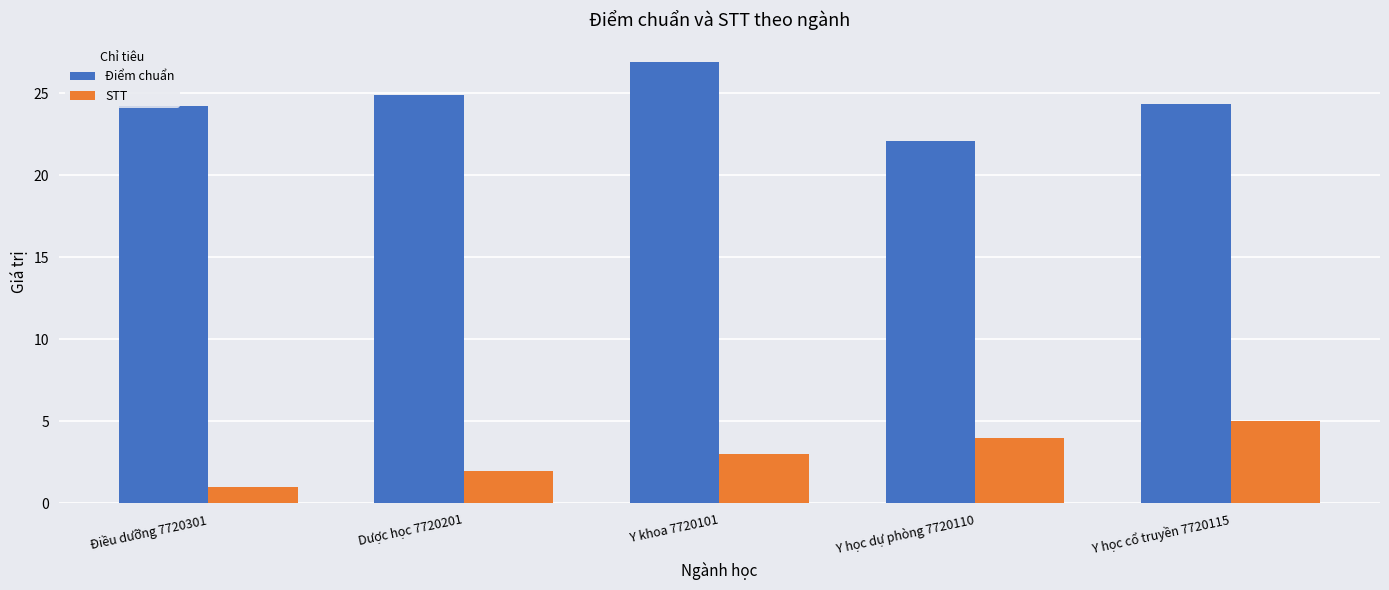

Rank the series at Dược học 7720201 from highest to lowest value.

Điểm chuẩn, STT